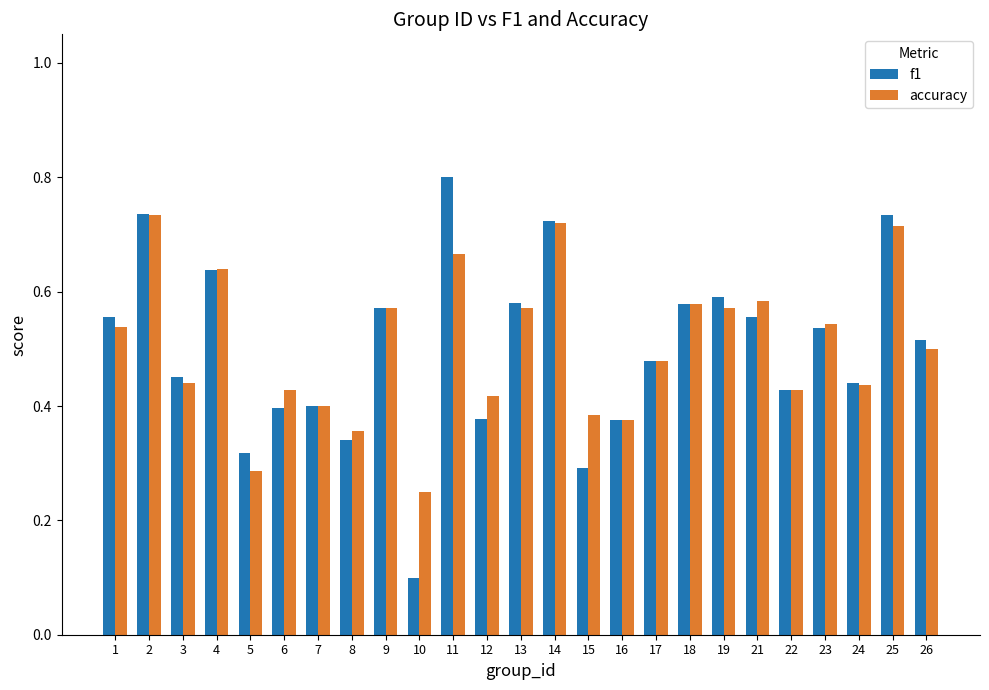

Which series has the largest range (max minus min)?

f1